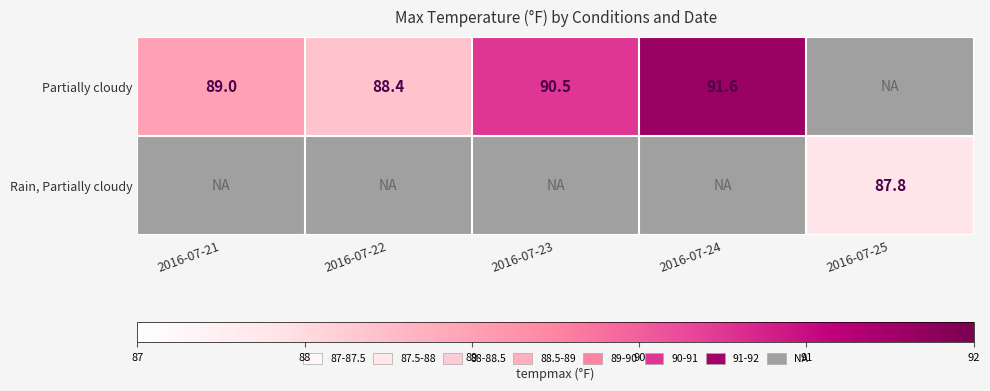

What is the difference between the Partially cloudy values at 2016-07-24 and 2016-07-22?

3.2